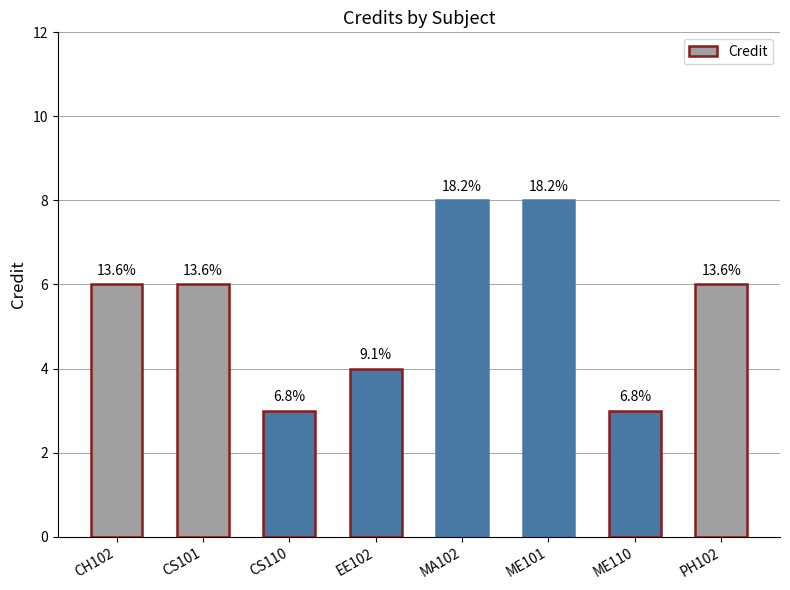

How many bars are there in total?

8